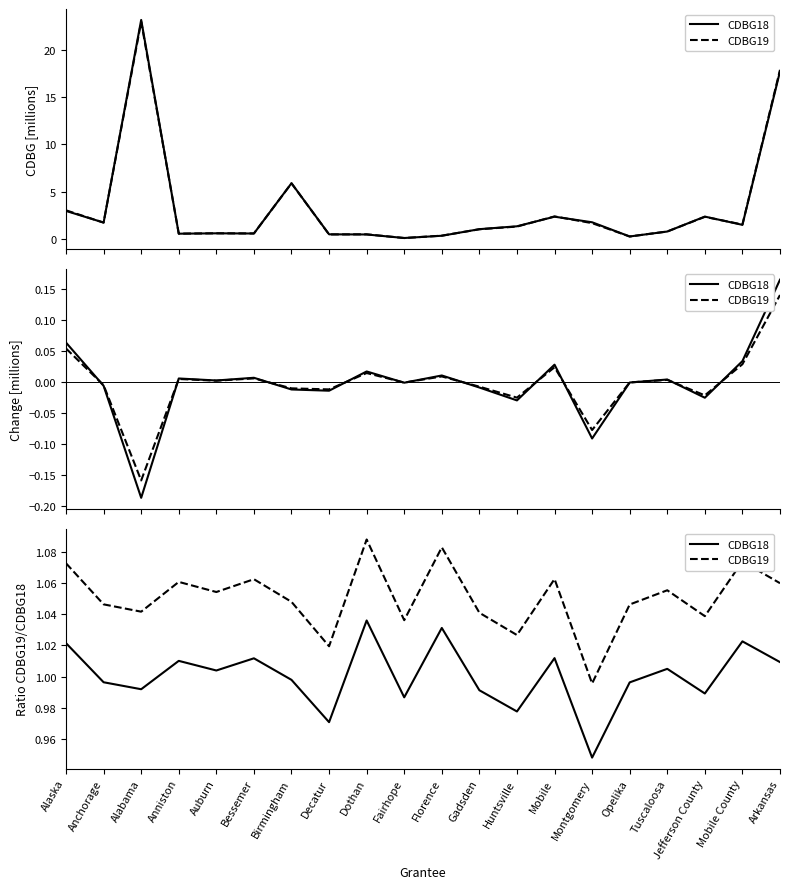

What position from the right is Bessemer?

15